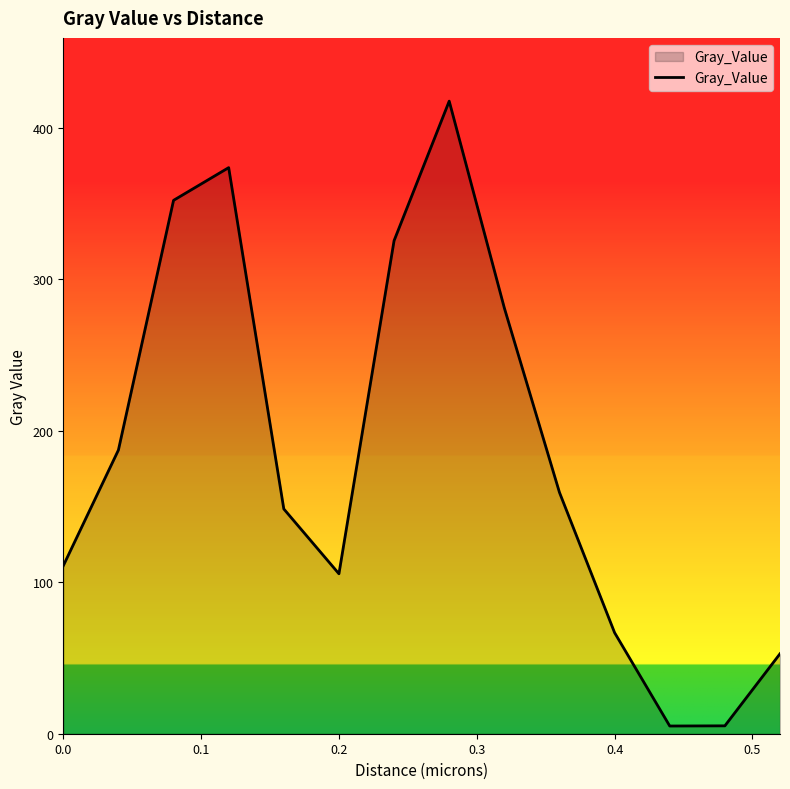

Count the number of categories in the chart.

14